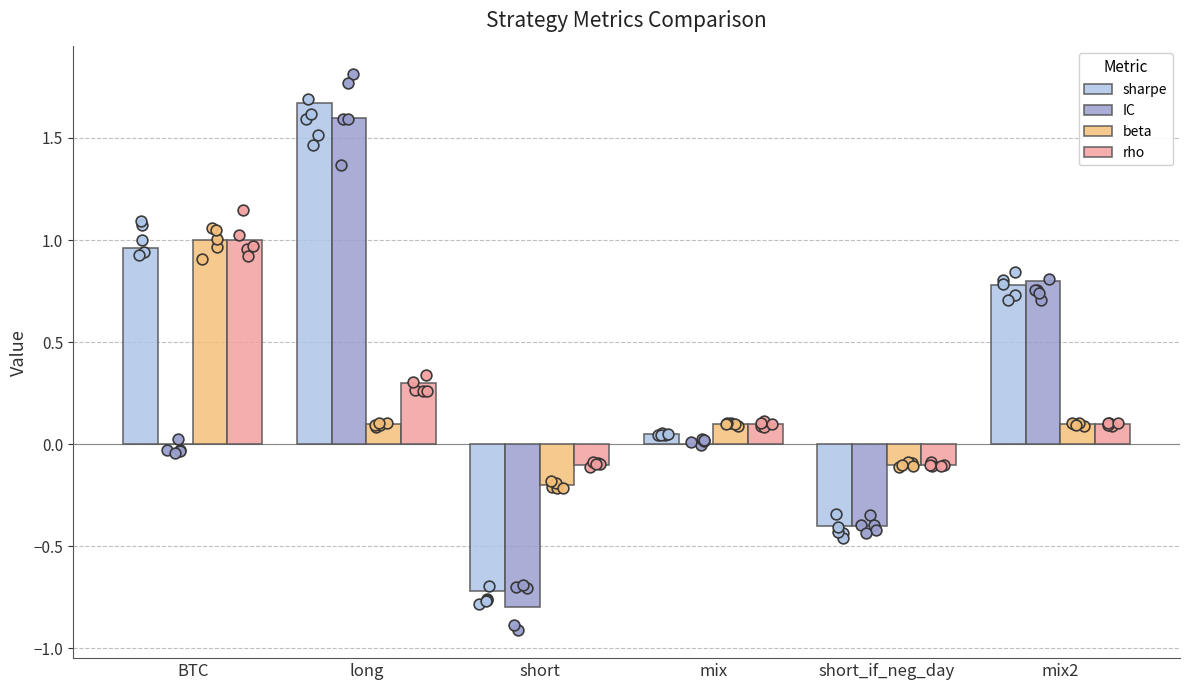

Which series reaches the maximum Y coordinate?

sharpe